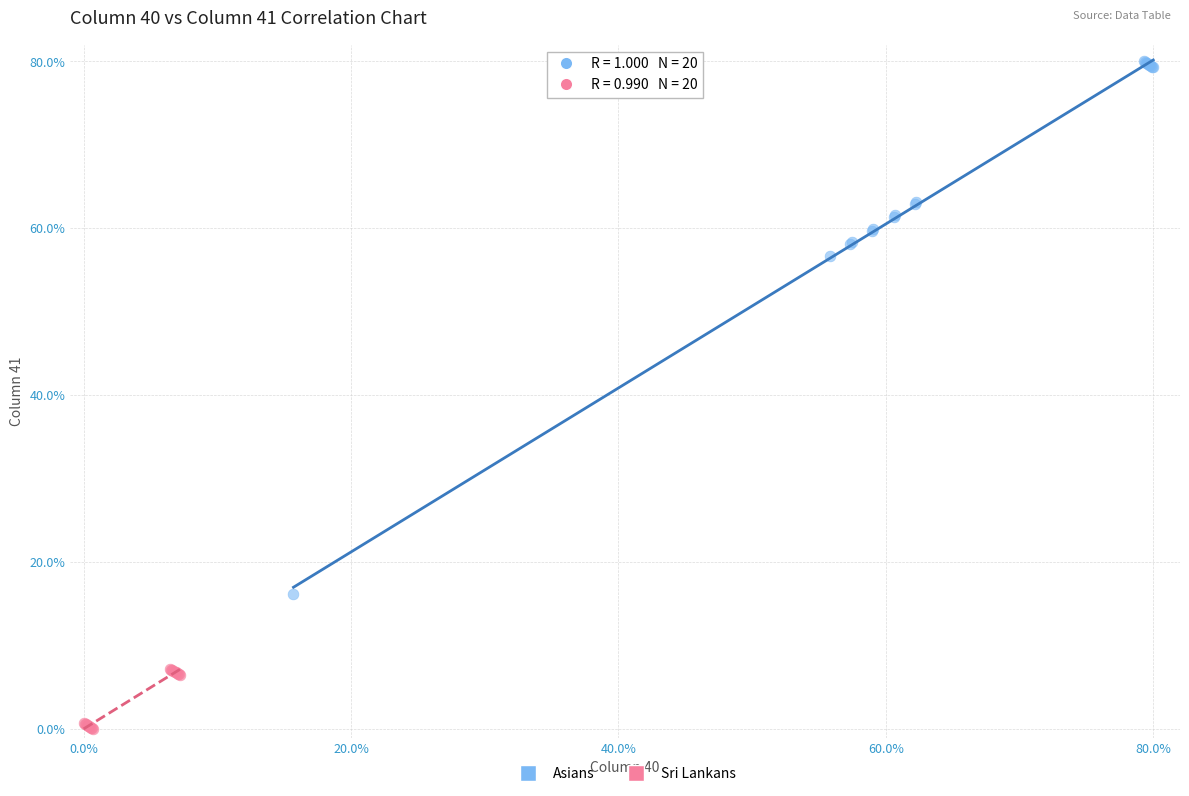

Which series contains the lowest Y value?

Sri Lankans